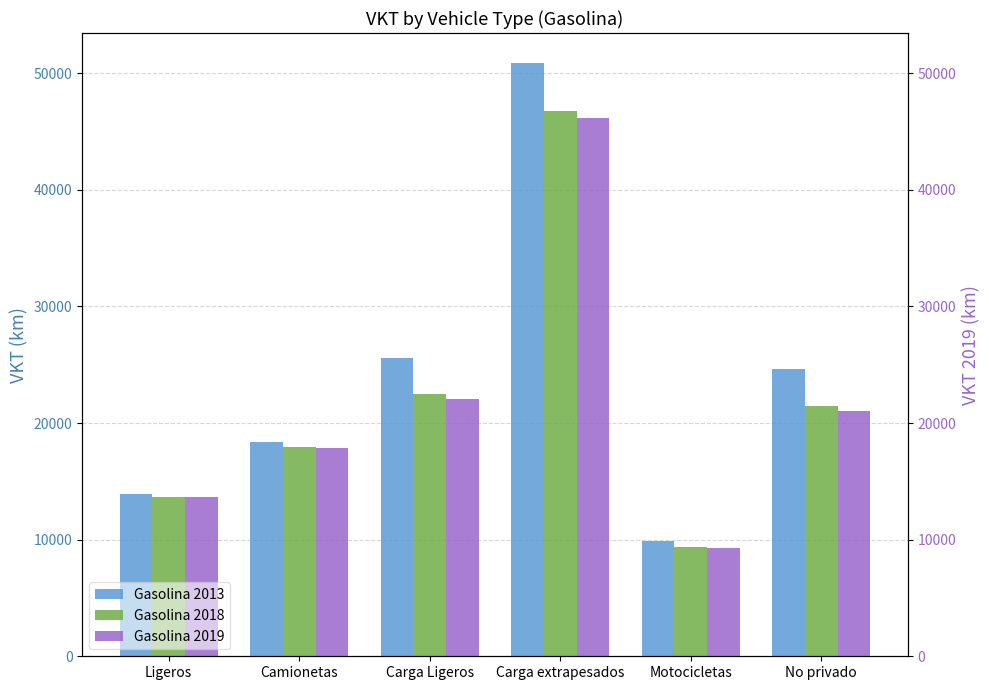

What is the difference between the maximum and minimum values in the Gasolina 2013 series?

41029.1